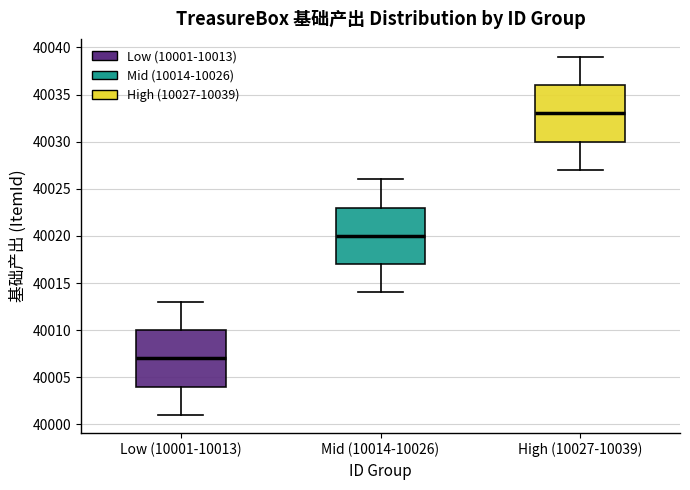

Which box's median line is the lowest?

Low (10001-10013)